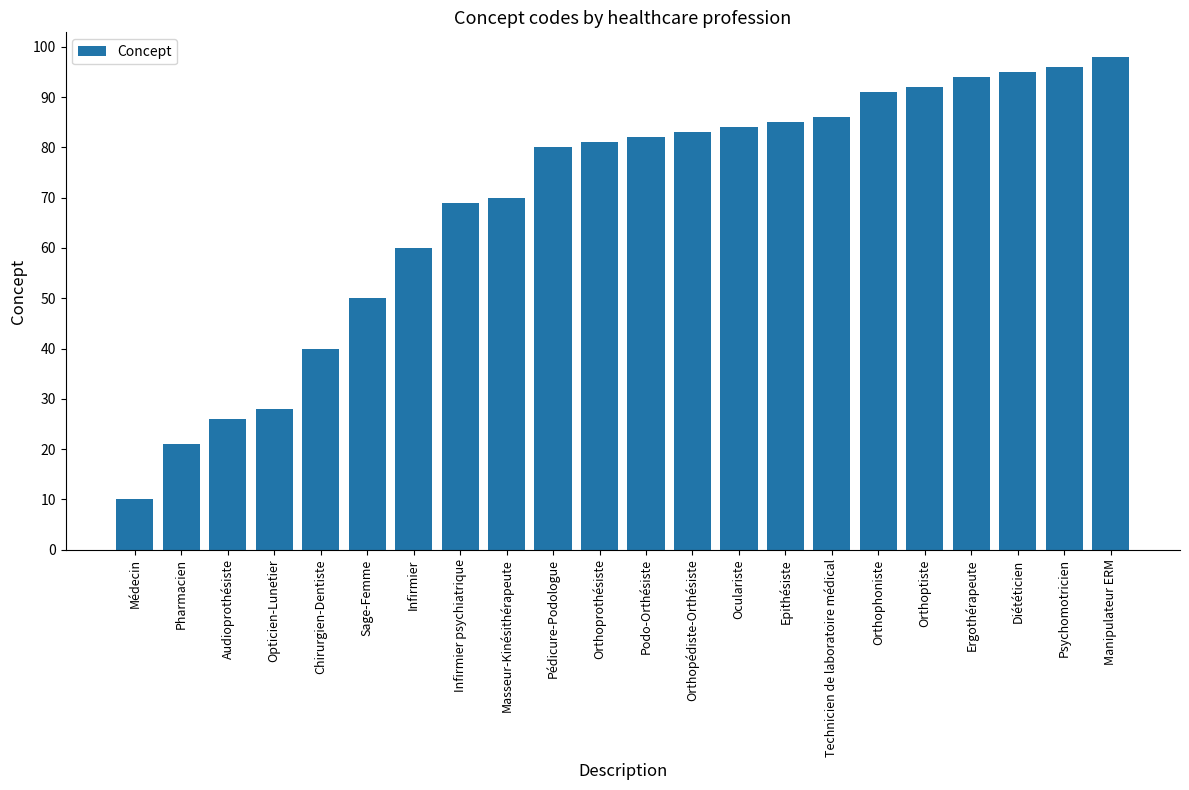

What is the maximum value shown in the chart?

98